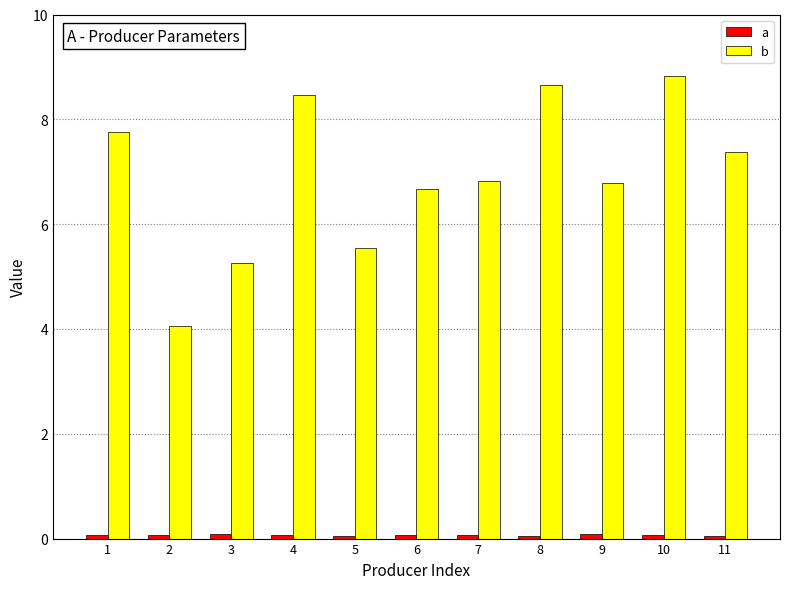

The value of b at 1 is 4.3. True or false?

False